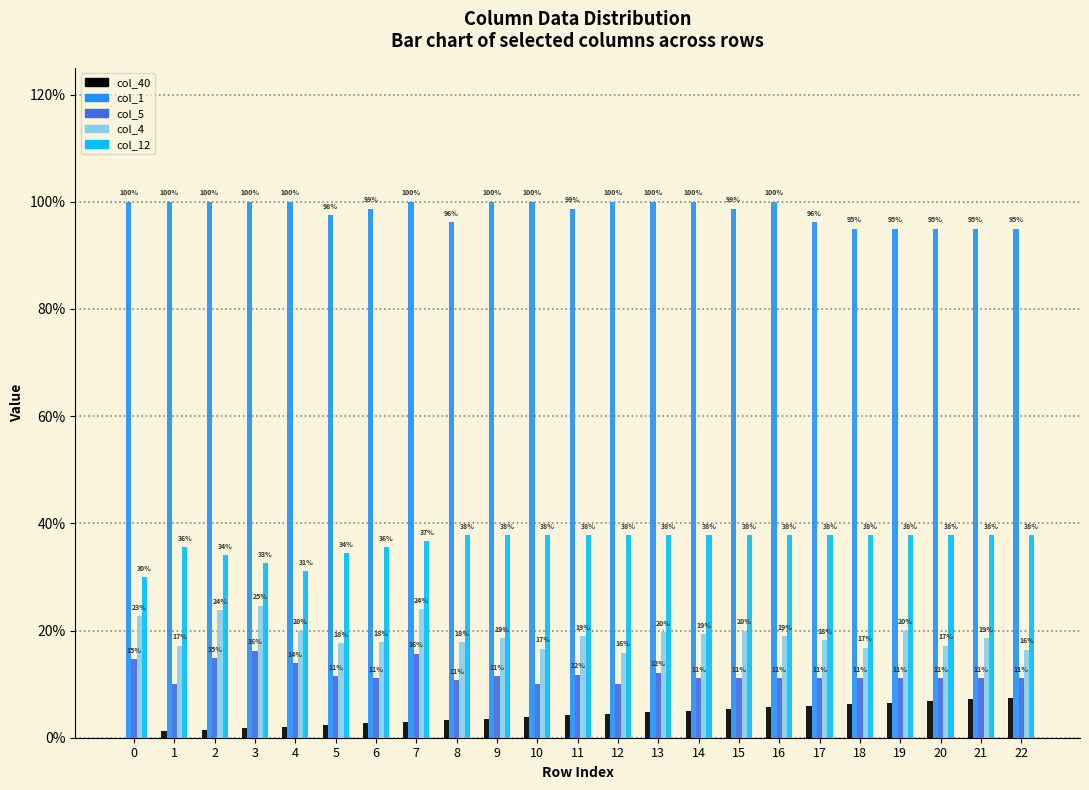

Between 7 and 21, which series saw the biggest shift?

col_4